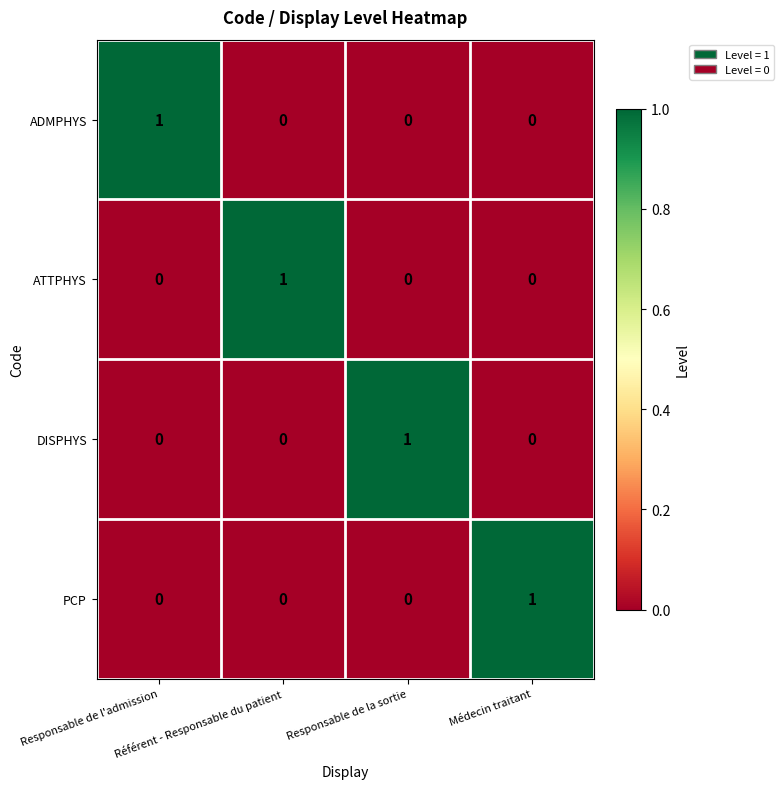

How many PCP values are between 0 and 1?

4